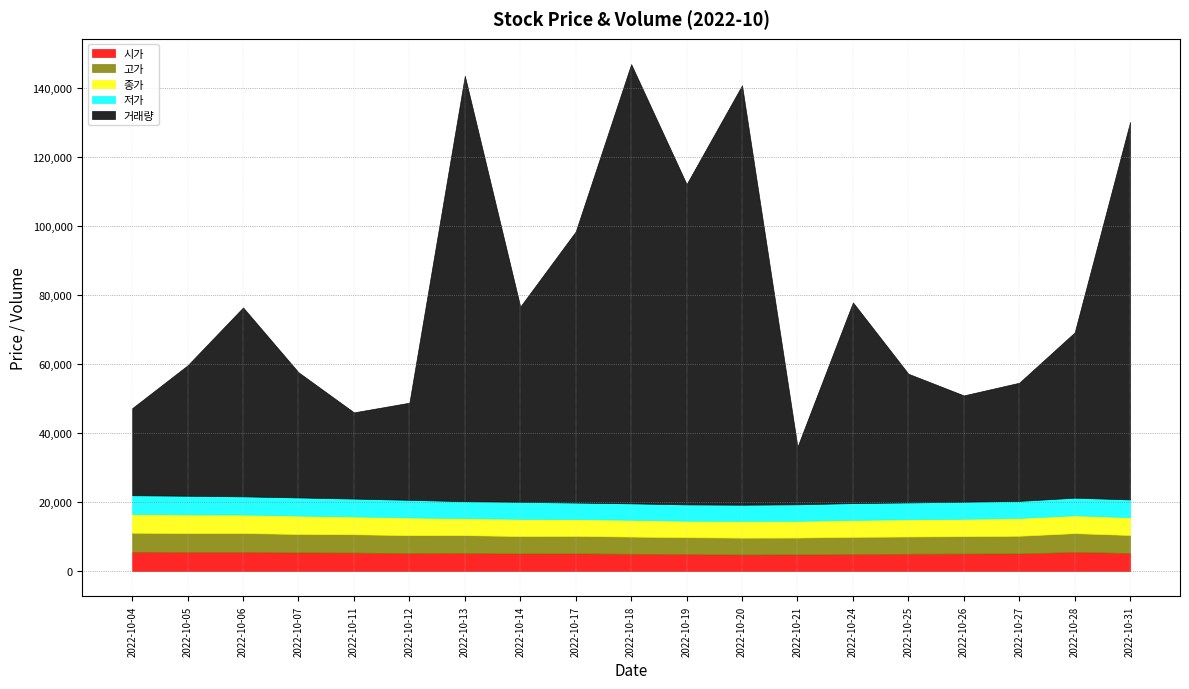

What is the difference between the maximum and minimum values in the 거래량 series?

110677